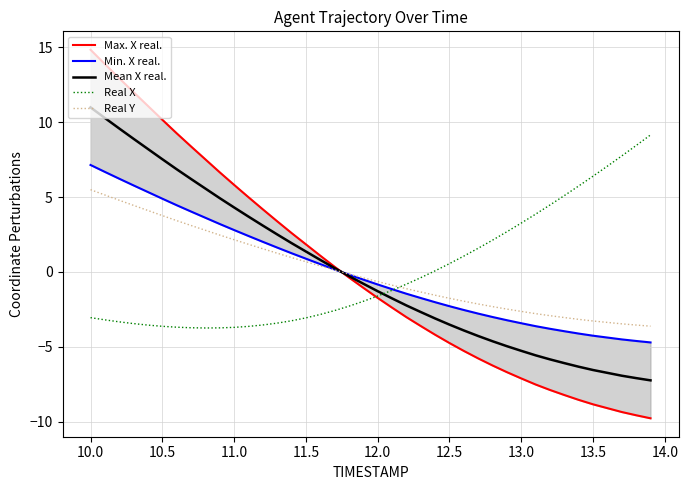

Which series has the largest total across all categories?

Real X